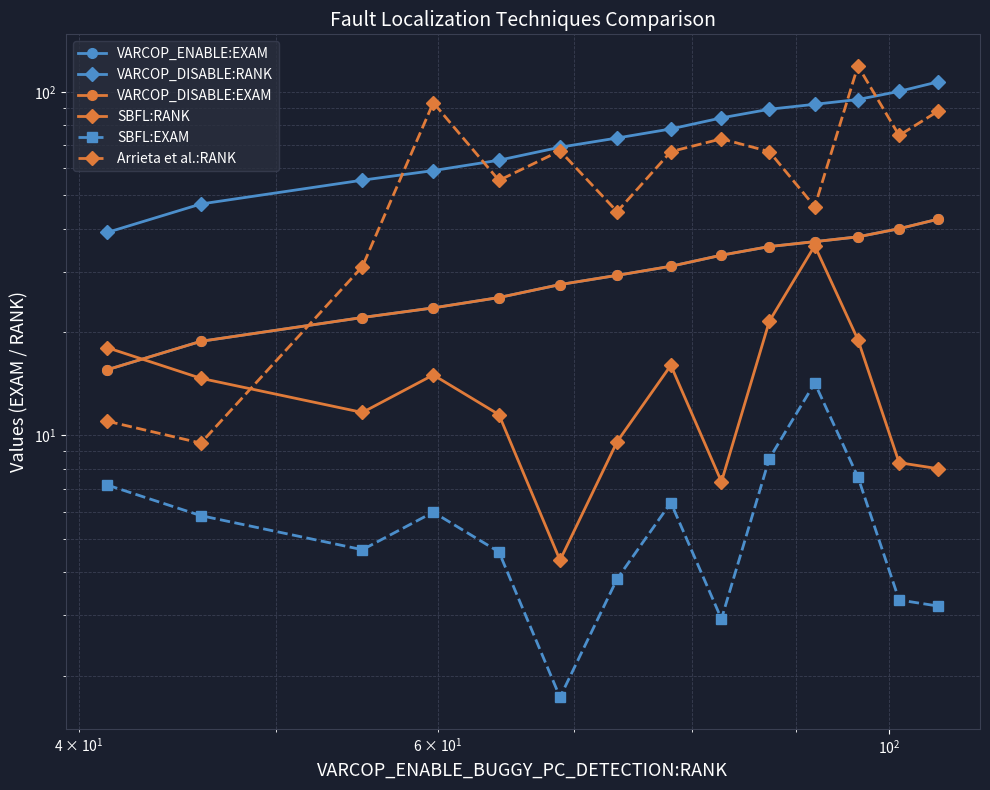

The value of VARCOP_ENABLE:EXAM at $\mathdefault{10^{3}}$ is 6.9. True or false?

False